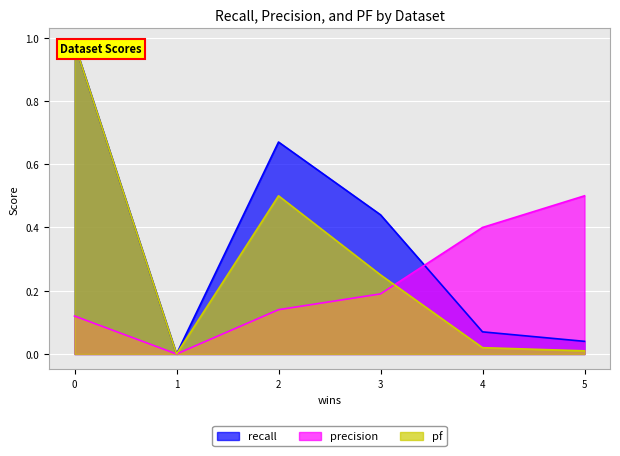

How many values in recall are above zero?

5